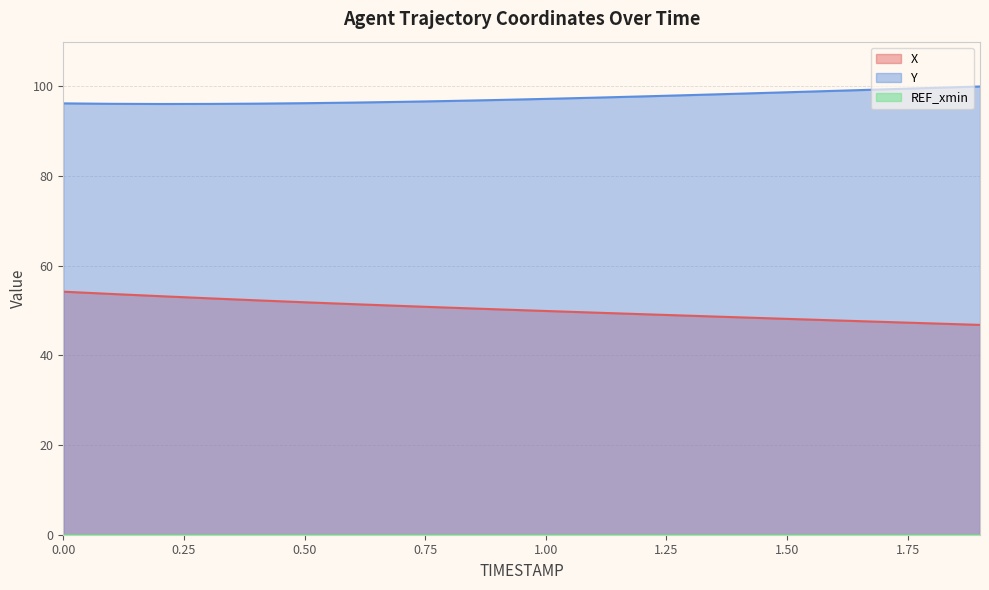

What position from the left is 1.3?

14